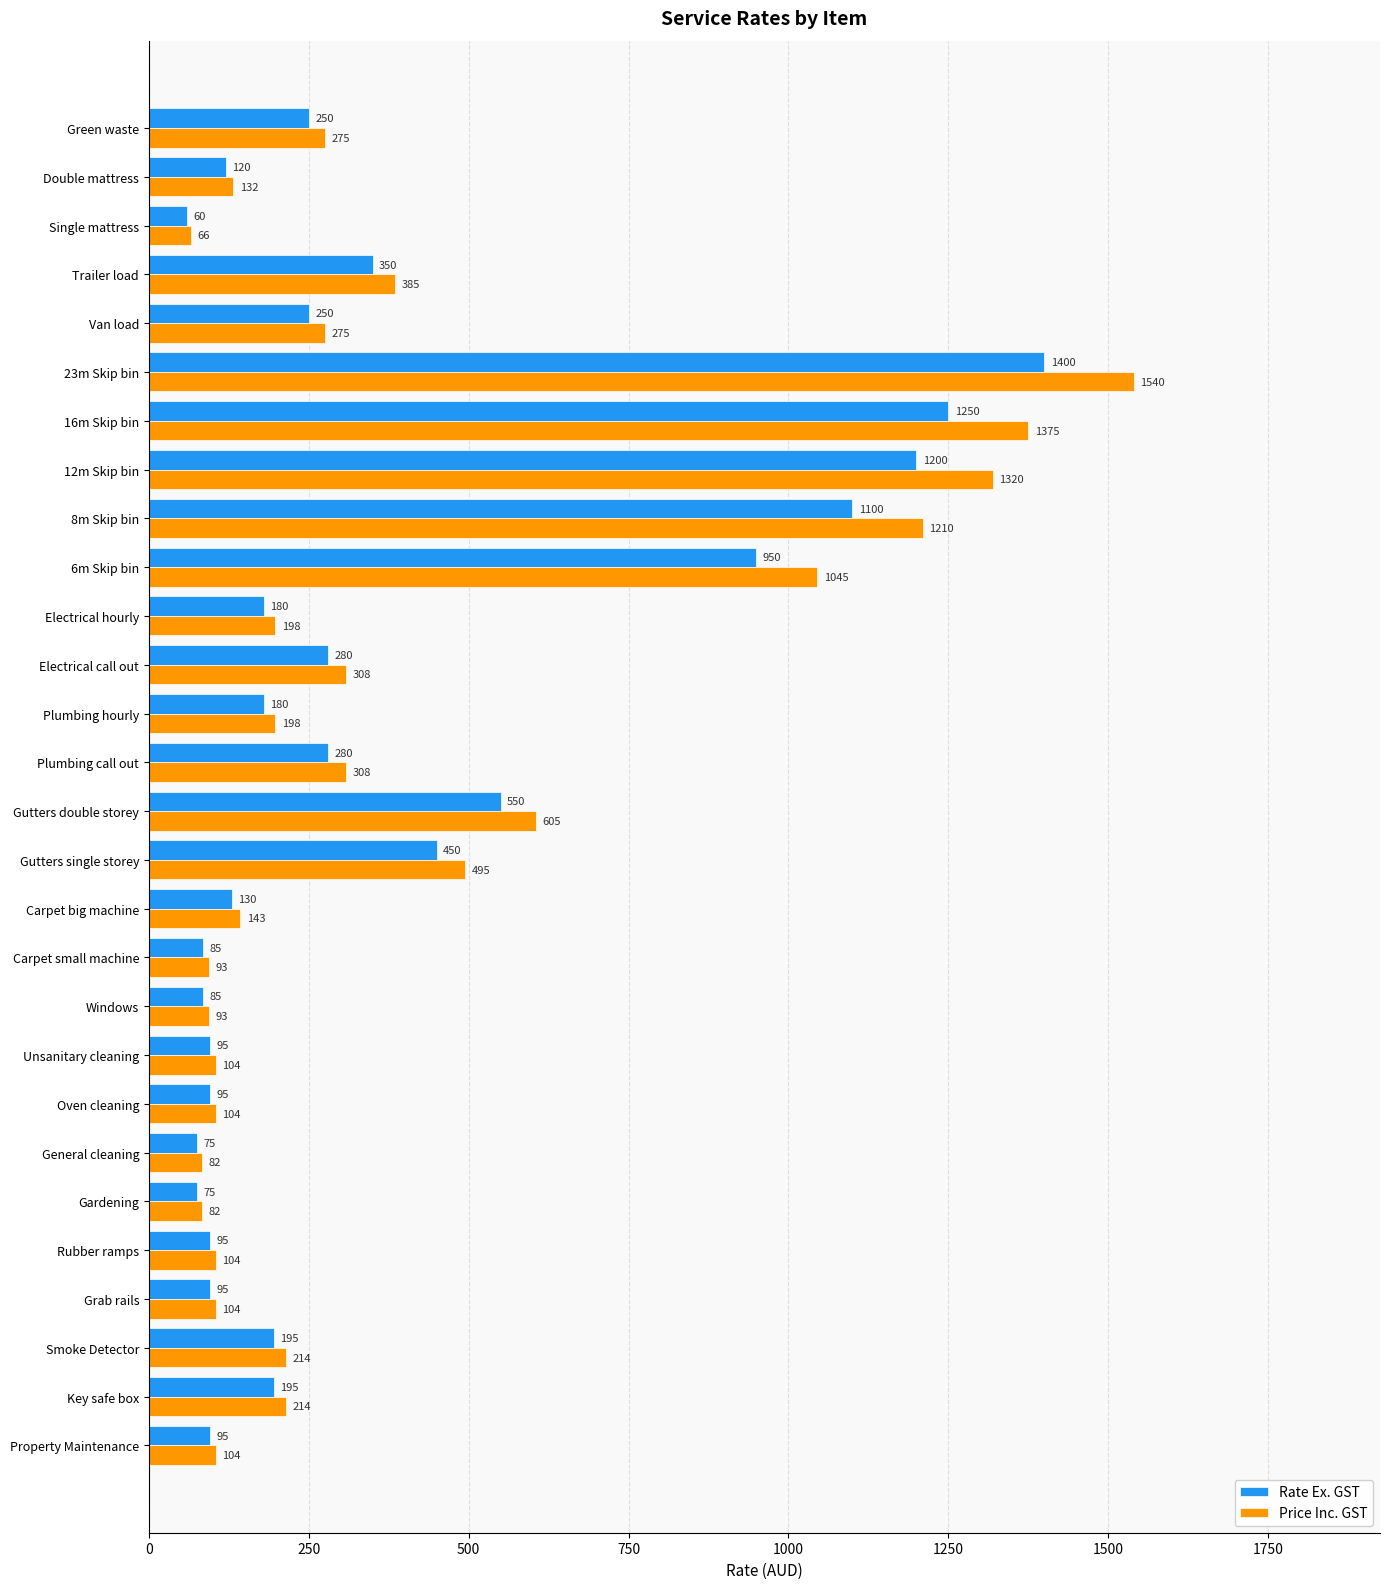

What is the approximate value of Rate Ex. GST at Electrical call out?

280.0